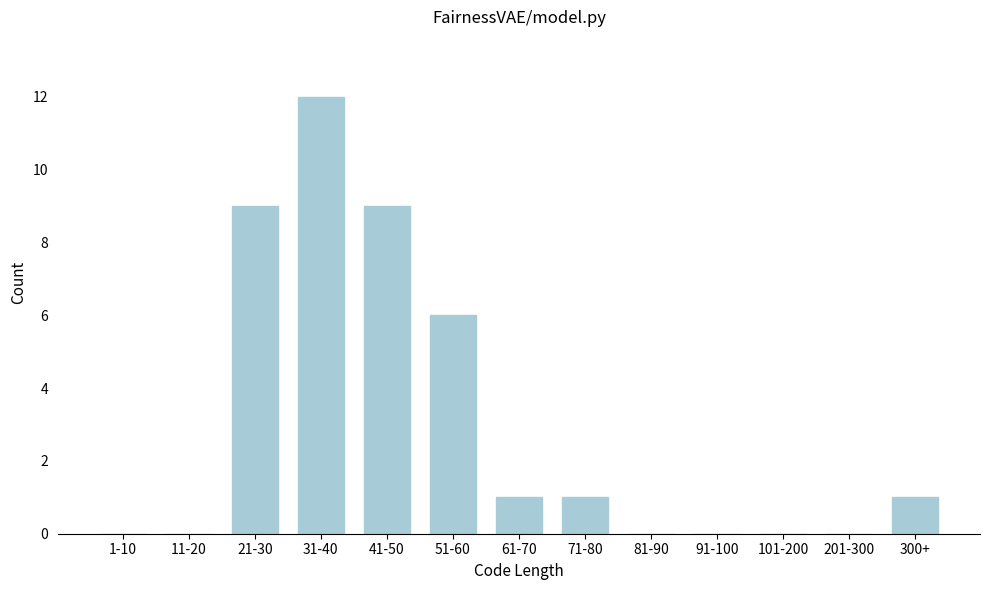

Reading left to right, list all the values displayed in this chart.

1-10=0	11-20=0	21-30=9	31-40=12	41-50=9	51-60=6	61-70=1	71-80=1	81-90=0	91-100=0	101-200=0	201-300=0	300+=1